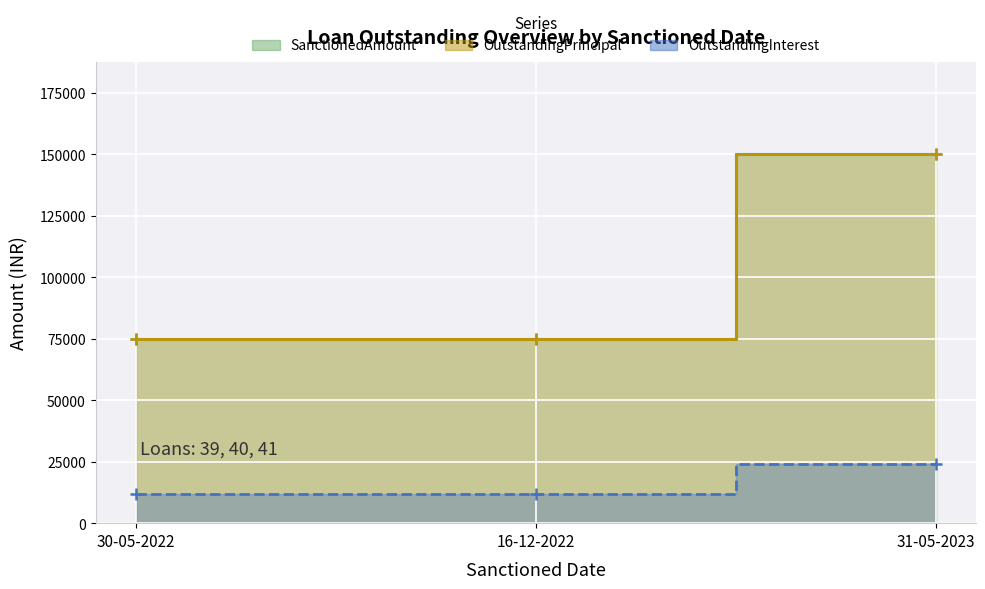

Does the chart display data point markers on the line(s)?

Yes